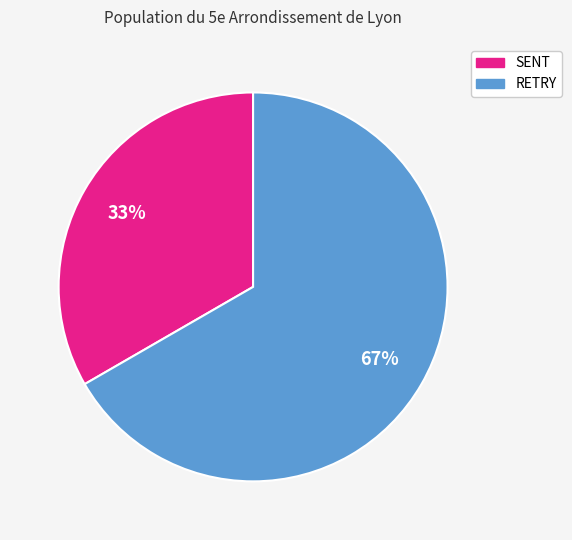

Rank the categories by value from highest to lowest.

RETRY, SENT